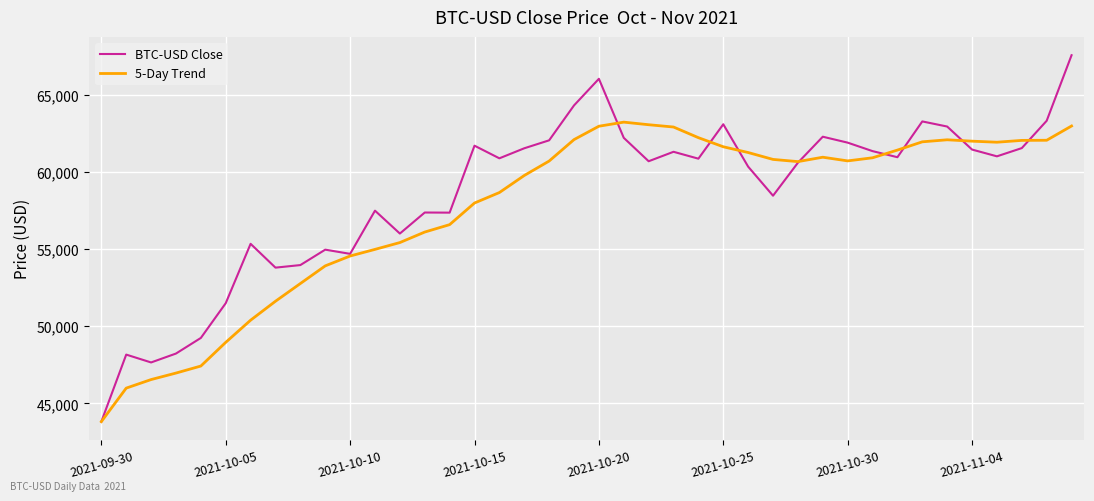

What is the smallest value displayed?

43824.4